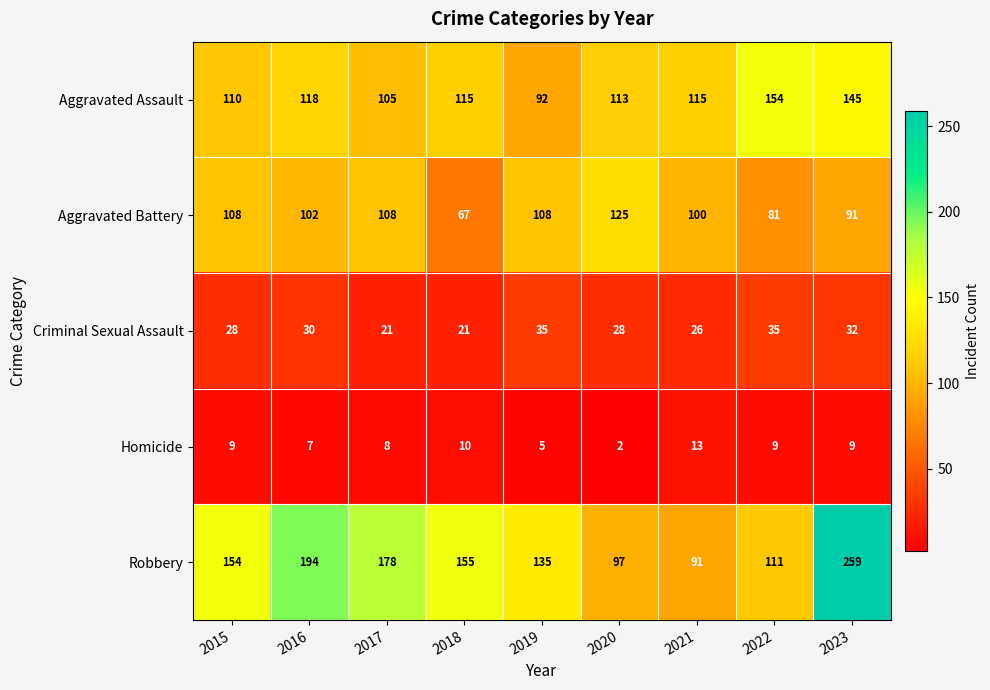

At 2023, list the series in order from largest to smallest.

Robbery, Aggravated Assault, Aggravated Battery, Criminal Sexual Assault, Homicide